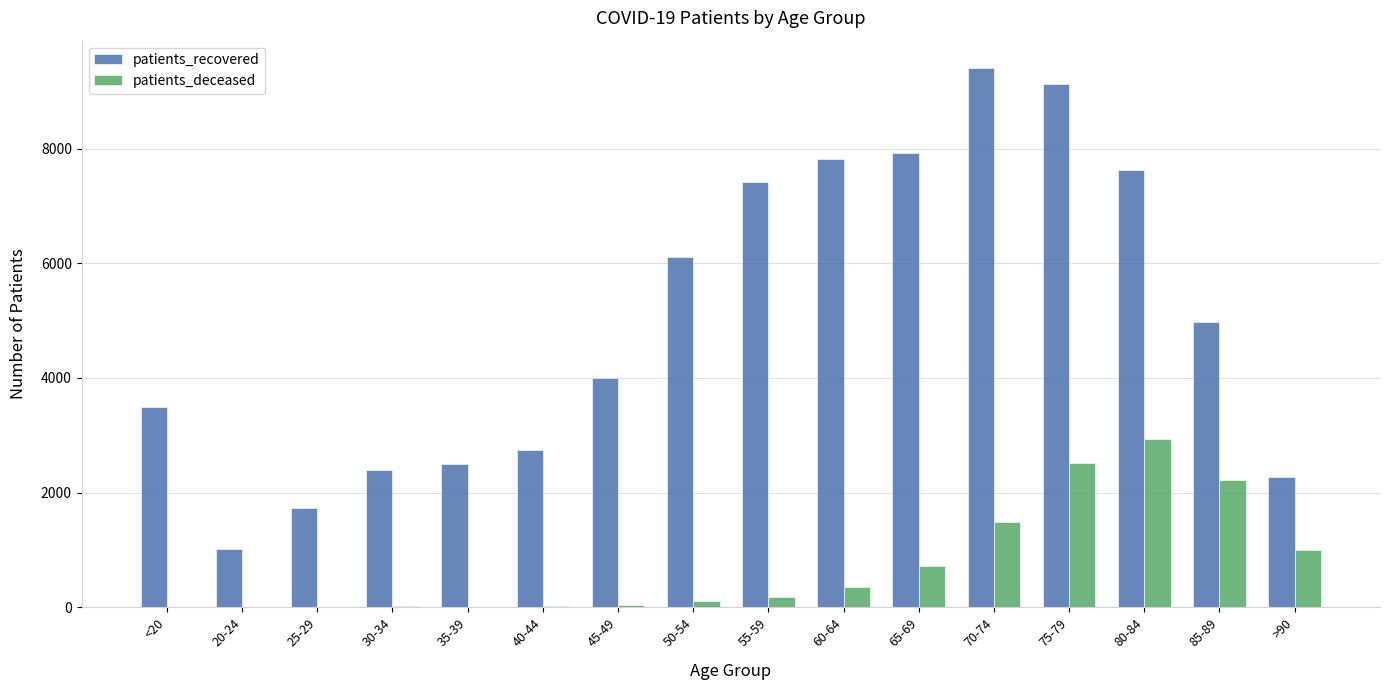

Which series changed the most between 20-24 and 40-44?

patients_recovered